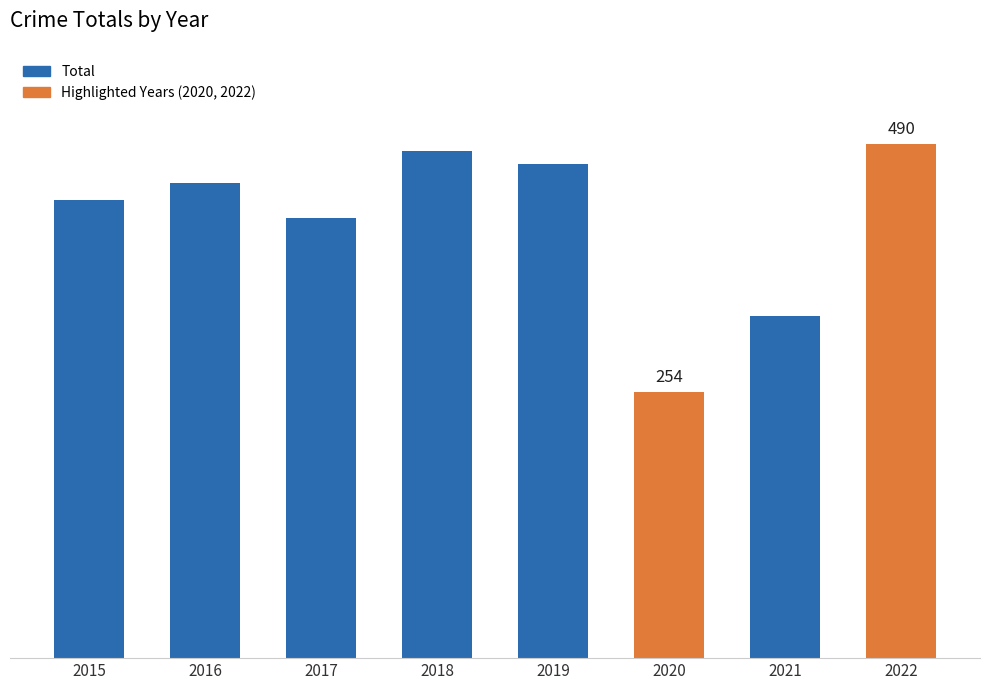

True or false: the data shows 254 at 2020.

True